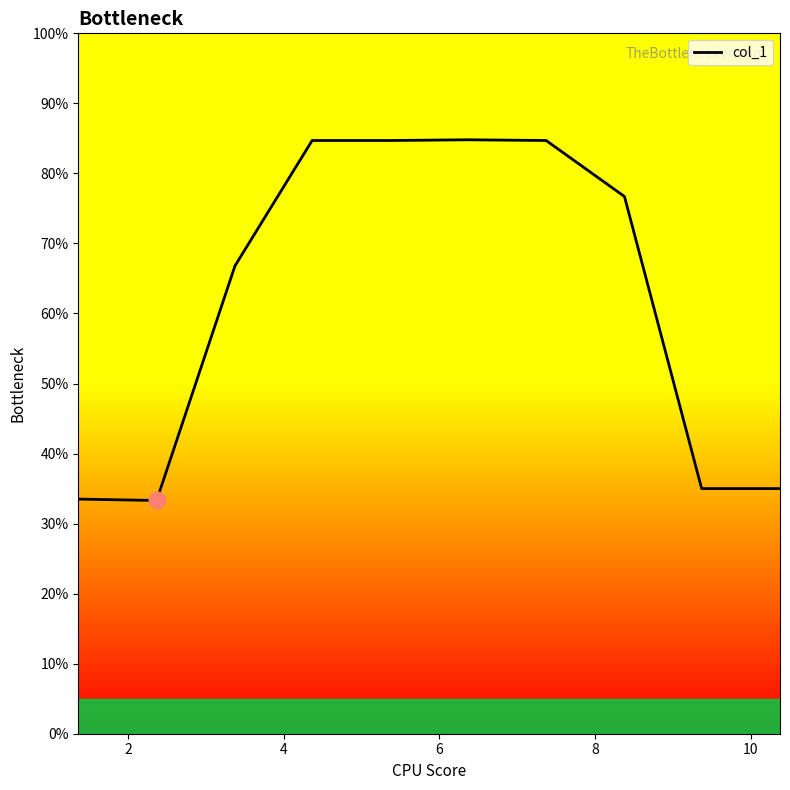

What is the difference between the maximum and minimum values?

51.5